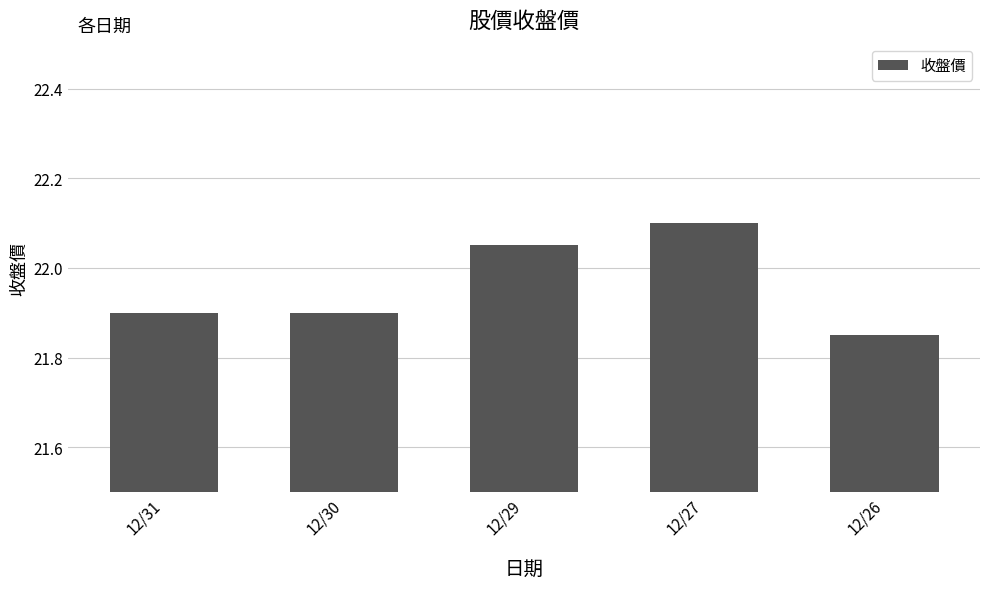

What is the average value?

22.0